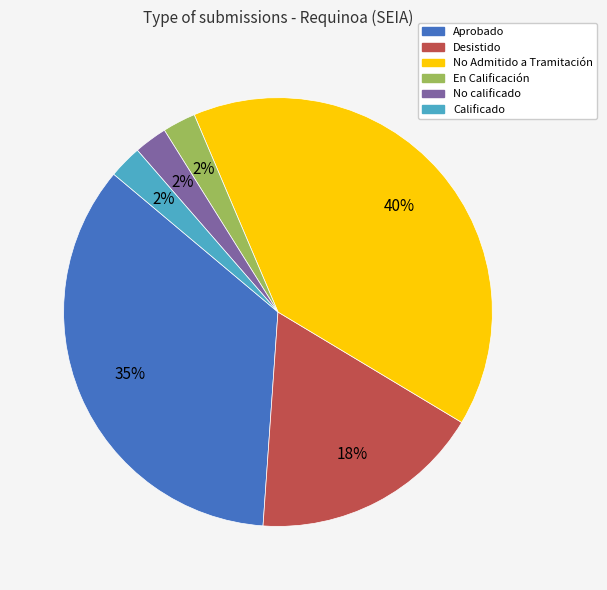

Do En Calificación and Calificado together represent more than half of the pie?

No